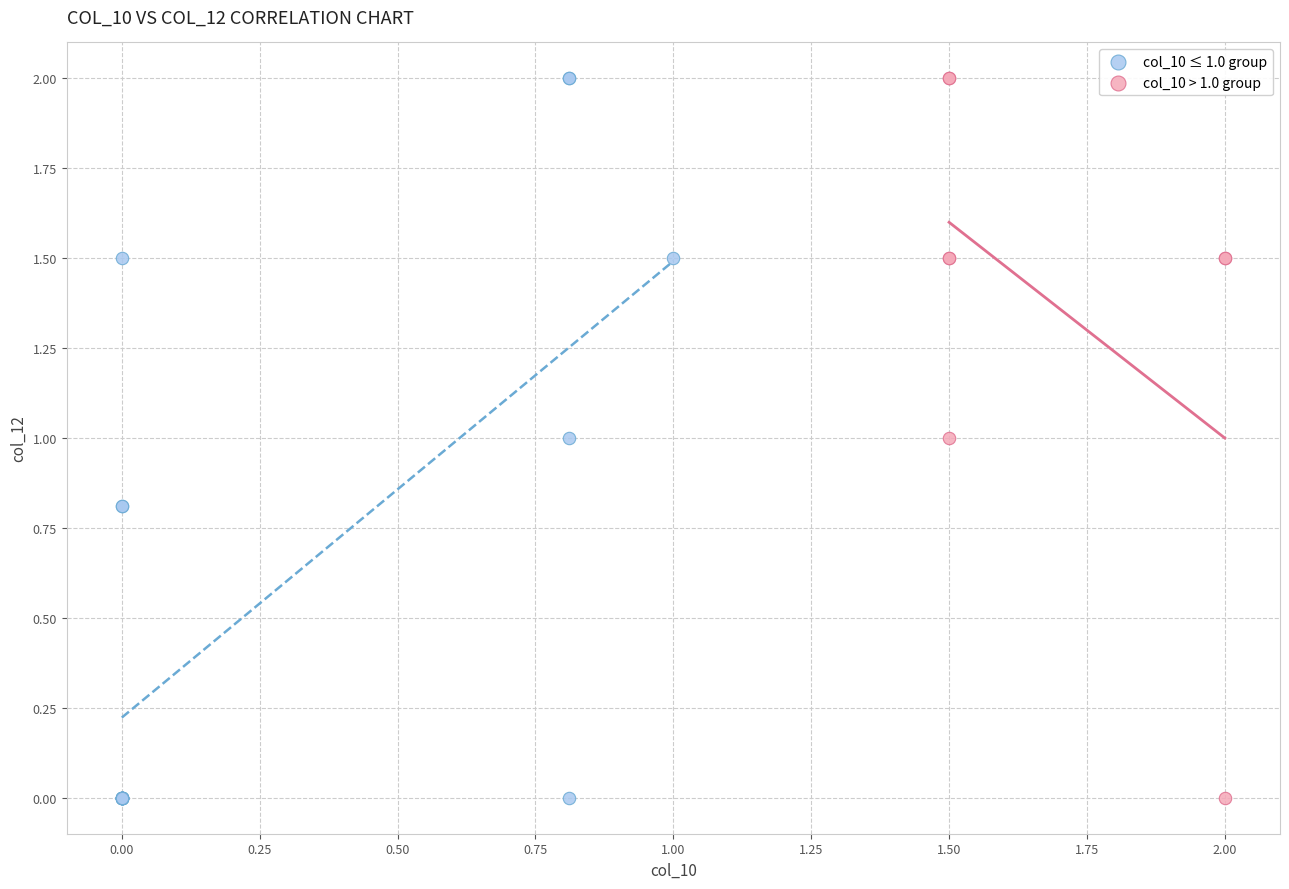

What are all the series names shown in the legend?

col_10 ≤ 1.0 group, col_10 > 1.0 group